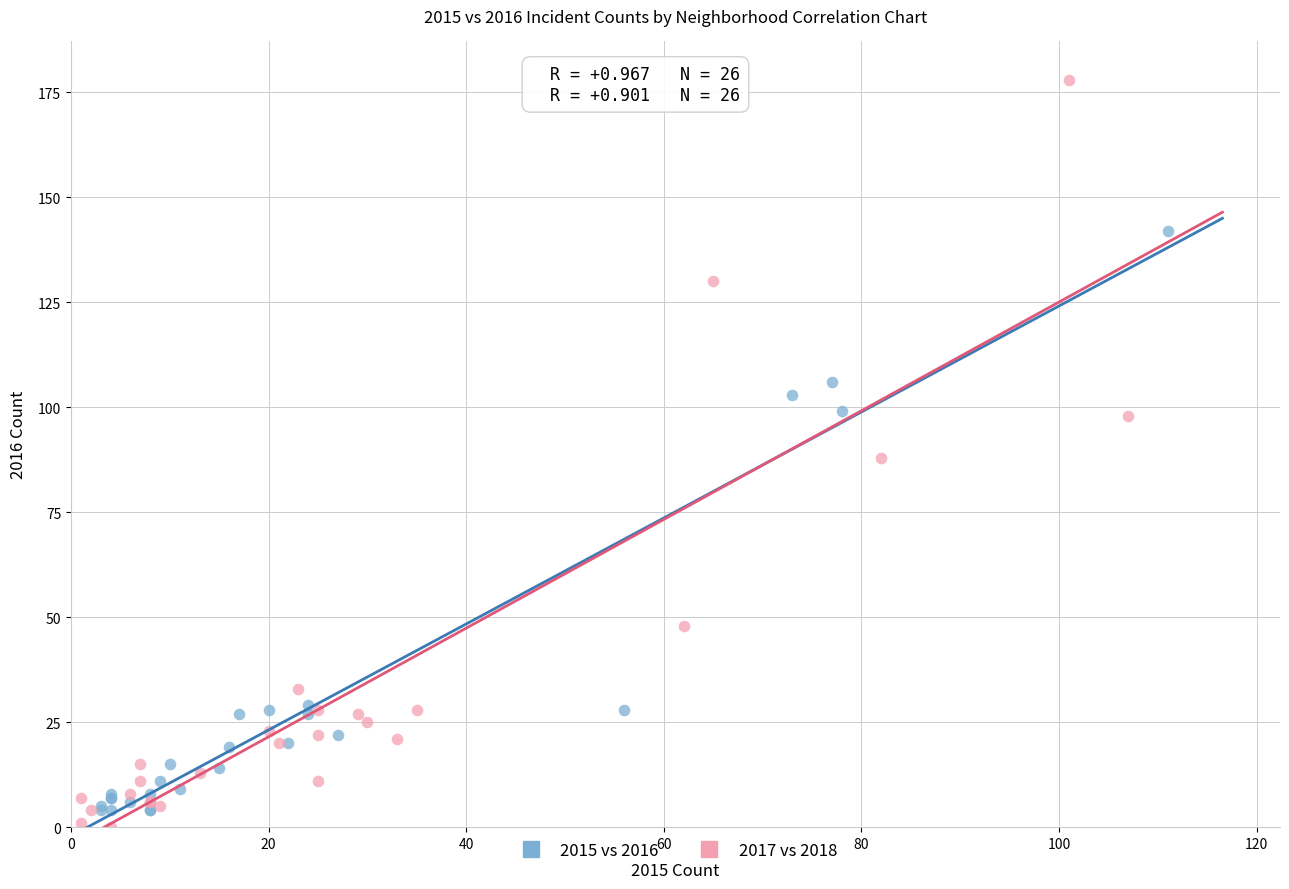

Which series reaches the maximum Y coordinate?

2017 vs 2018